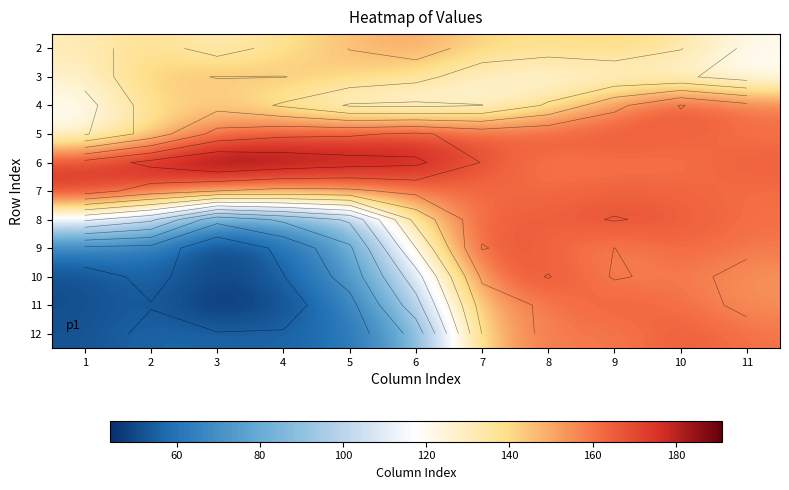

The value of 5 at 6 is 274. True or false?

False